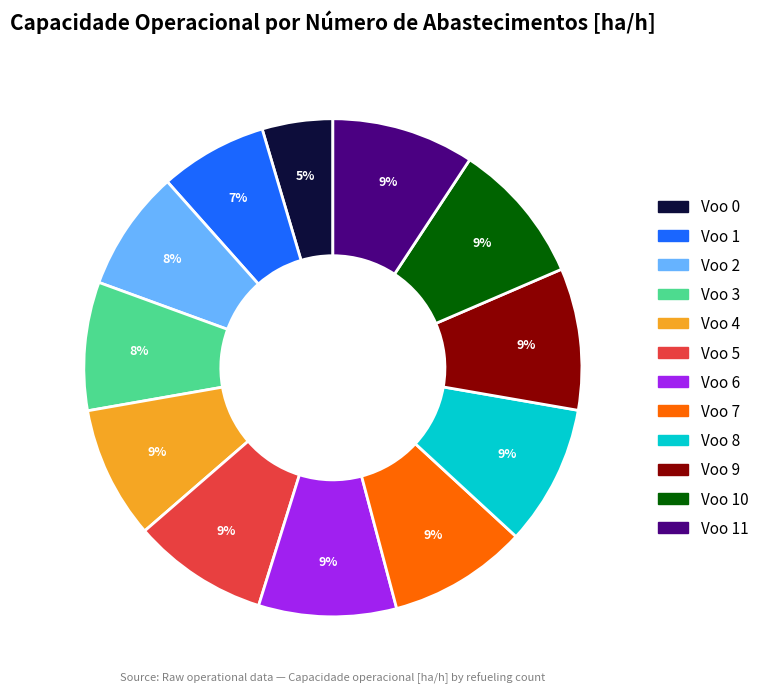

Is there a majority slice in this chart?

No